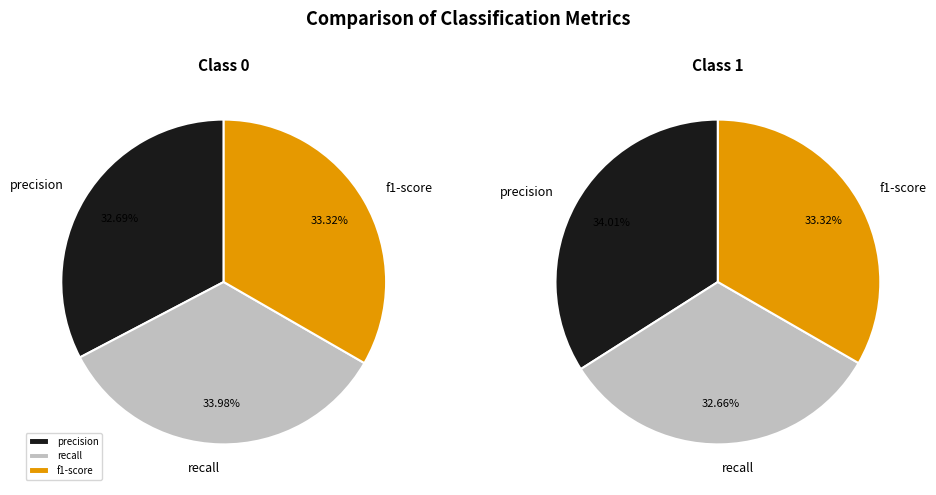

Is precision the majority of the pie?

No